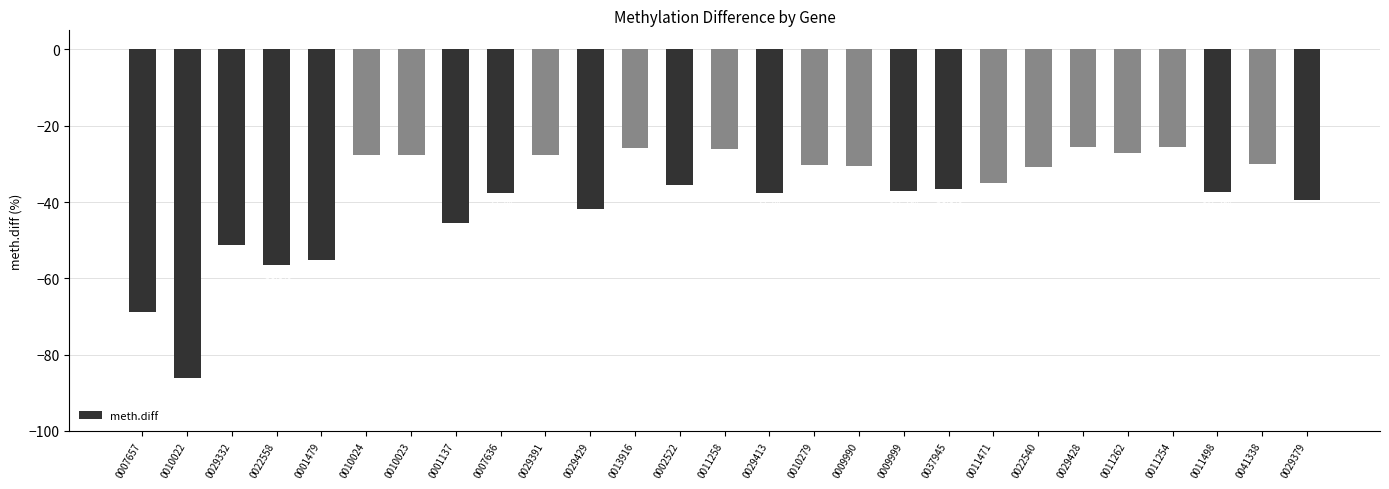

Reading right to left, extract all data points from this chart.

-39.4	-30.0	-37.3	-25.5	-27.1	-25.5	-30.8	-35.0	-36.6	-37.2	-30.5	-30.2	-37.7	-26.2	-35.6	-25.8	-41.8	-27.6	-37.7	-45.5	-27.6	-27.6	-55.2	-56.6	-51.3	-86.2	-68.9